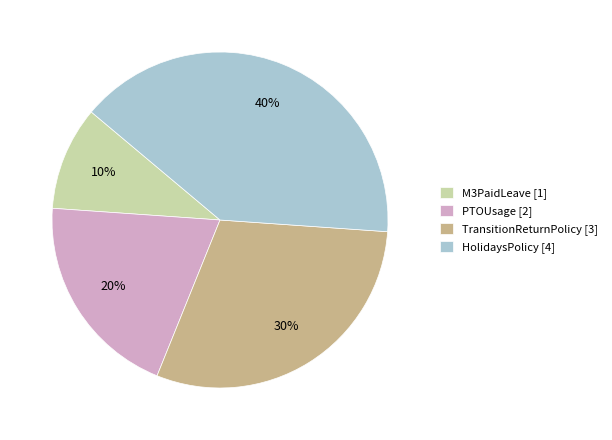

To the nearest percent, what is the average slice percentage?

25%